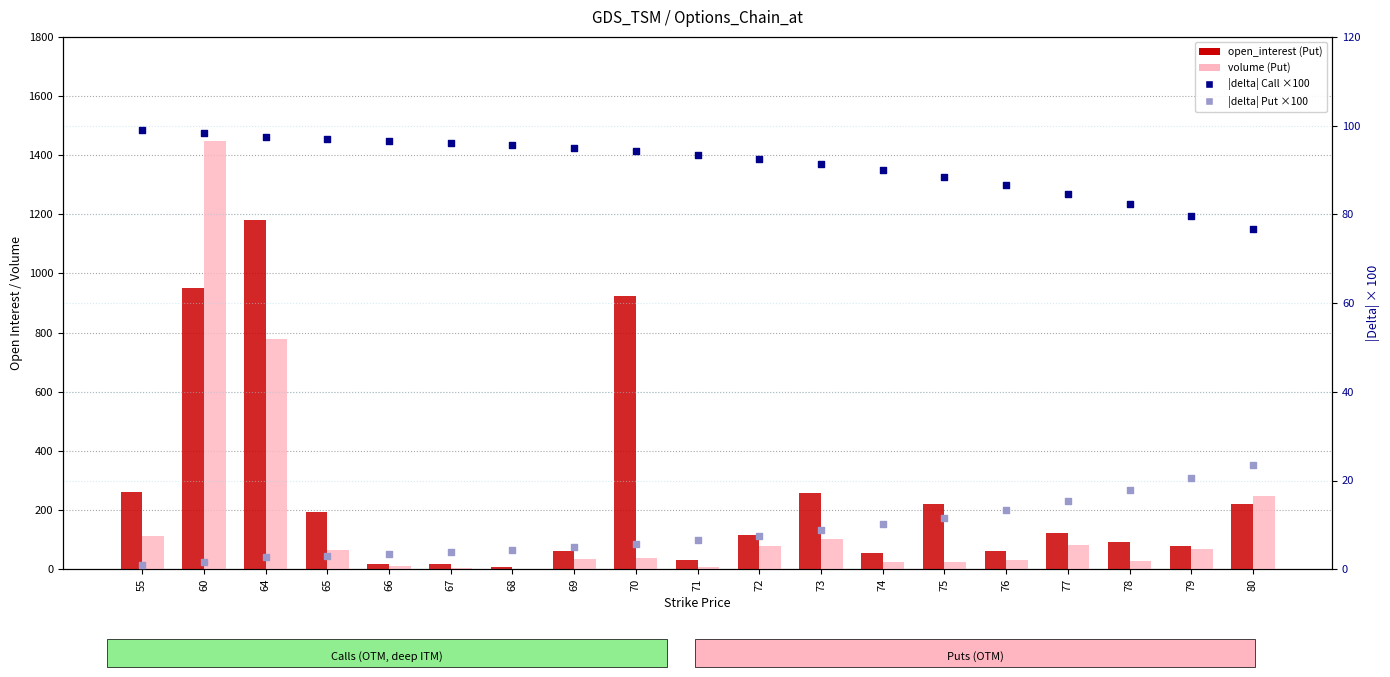

At how many categories does at least one series exceed 392?

3